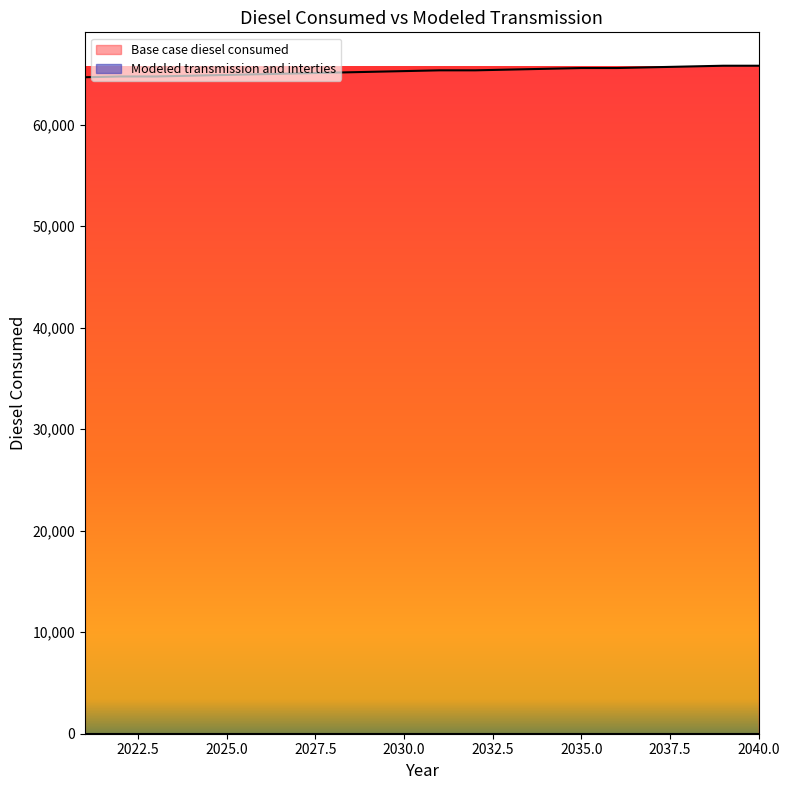

What is the ratio of the value at 2029 to the value at 2021?

1.0